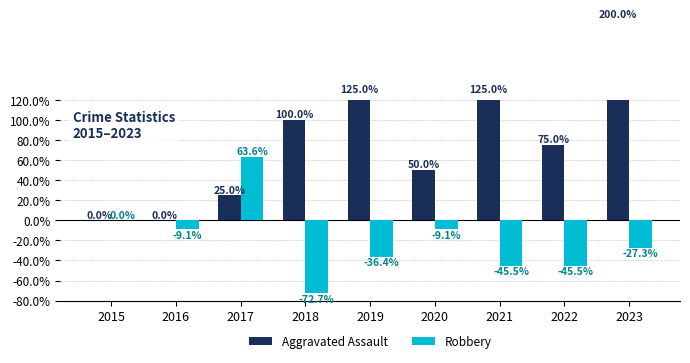

How many bars are there in total?

18